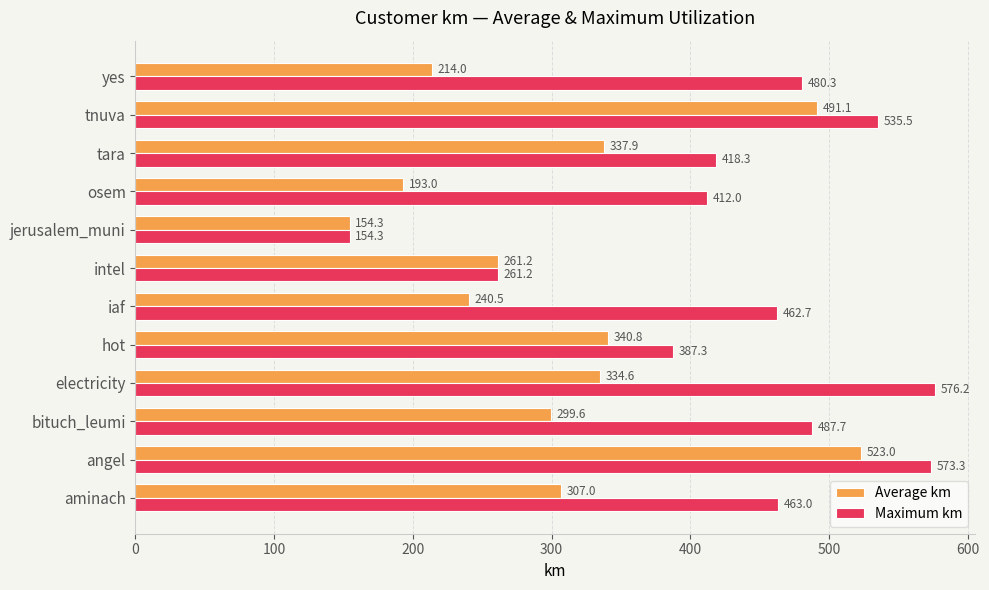

List the series in order of their overall mean, highest first.

Maximum km, Average km